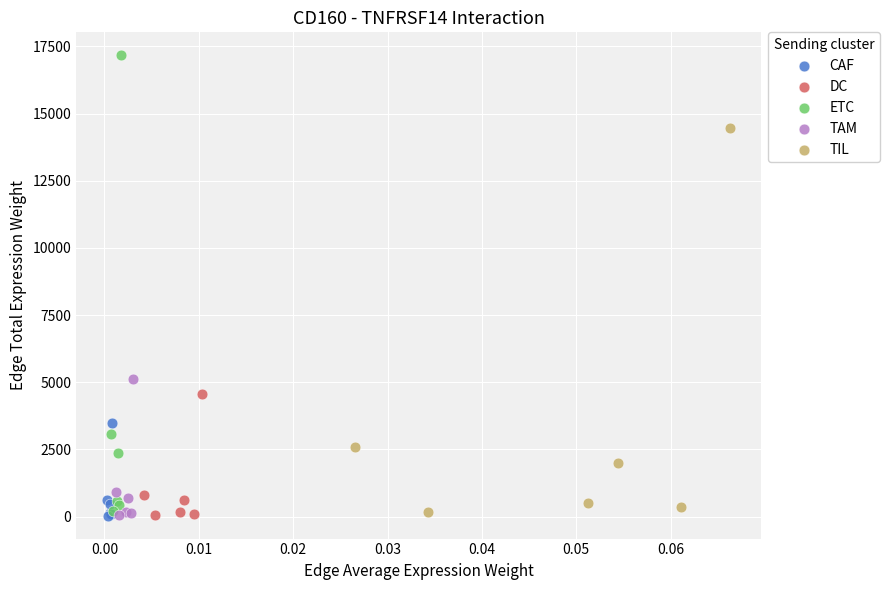

Which series has the widest spread of Y values?

ETC